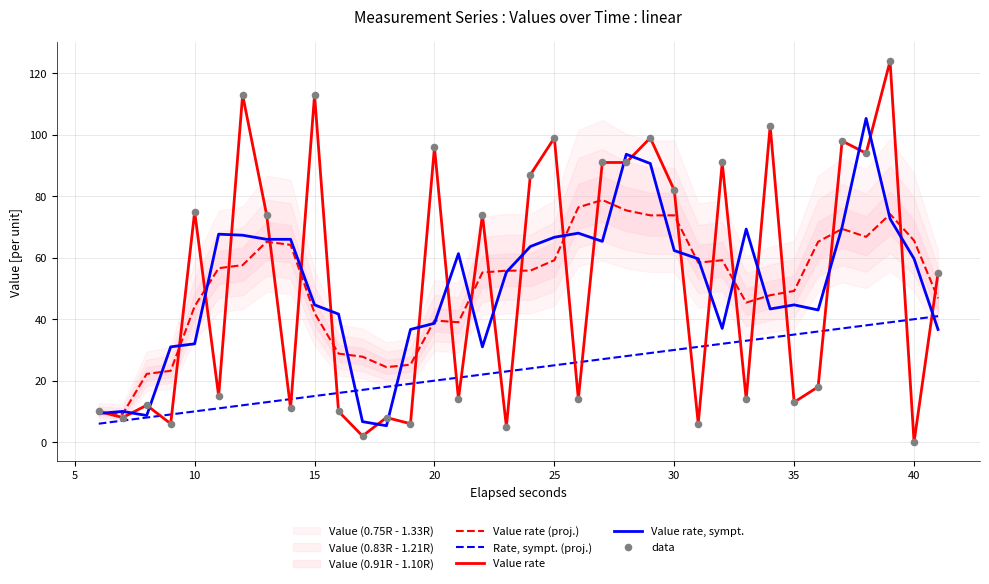

The value of Value rate at 30 is 133.8. True or false?

False